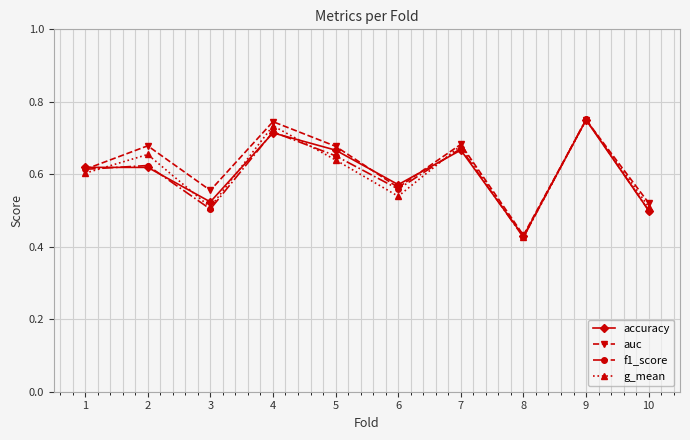

The value of auc at 10 is 0.5. True or false?

True